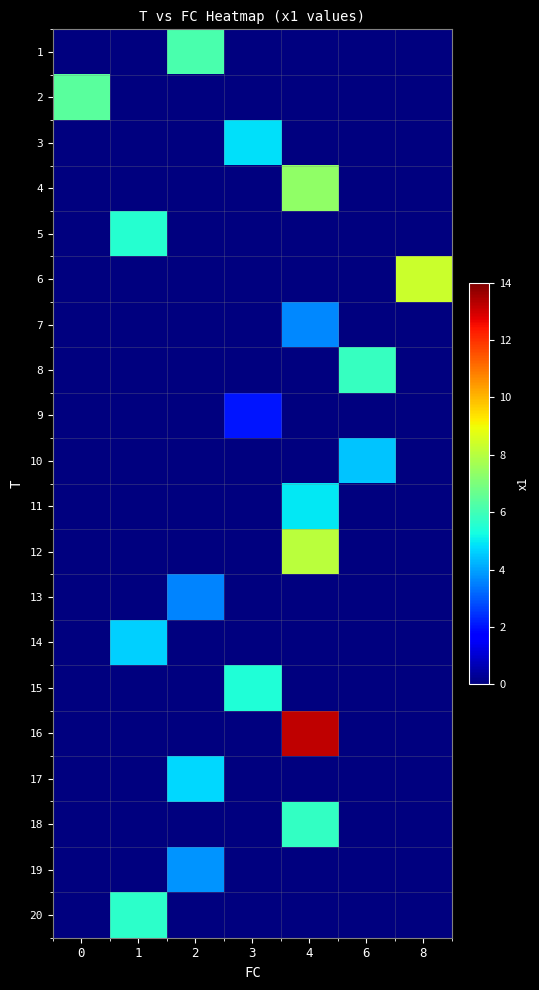

Rank the series at 6 from highest to lowest value.

row_7, row_9, row_0, row_1, row_2, row_3, row_4, row_5, row_6, row_8, row_10, row_11, row_12, row_13, row_14, row_15, row_16, row_17, row_18, row_19